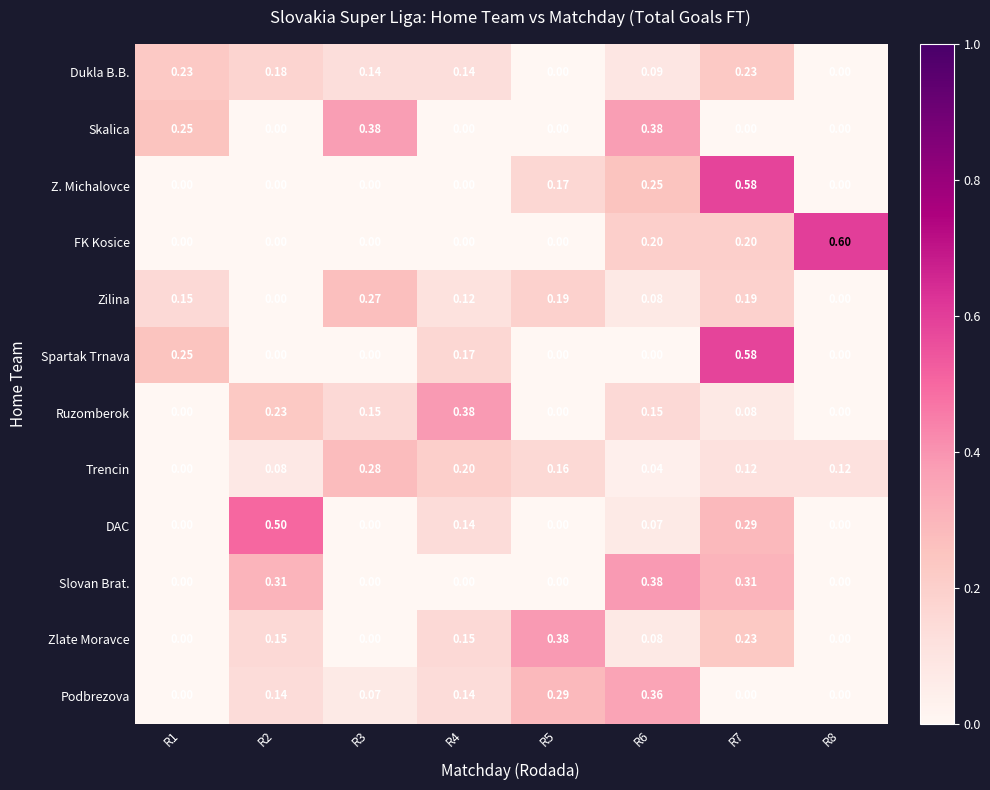

Which series has the largest range (max minus min)?

FK Kosice